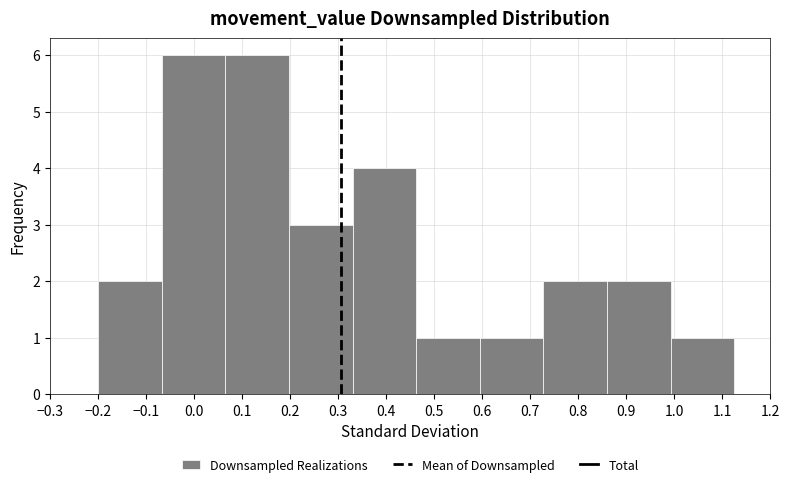

Reading left to right, list every bar in this chart as the range it spans on the x-axis followed by its height. Neither the bar edges nor the heights are printed on the chart, so give them approximately, as read against the axes.

-0.20 to -0.07: 2
-0.07 to 0.07: 6
0.07 to 0.20: 6
0.20 to 0.33: 3
0.33 to 0.46: 4
0.46 to 0.60: 1
0.60 to 0.73: 1
0.73 to 0.86: 2
0.86 to 0.99: 2
0.99 to 1.13: 1